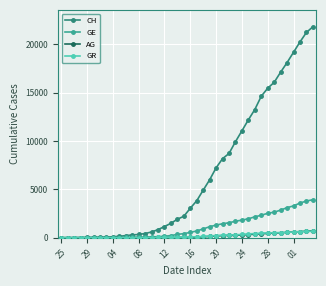

Does the chart display data point markers on the line(s)?

Yes